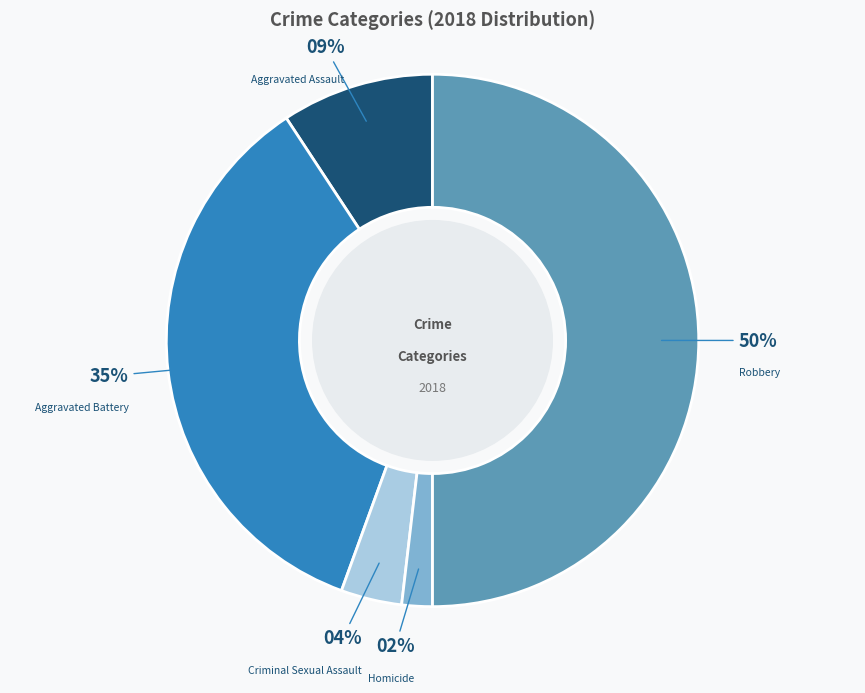

To the nearest percent, what is the difference between the largest and smallest slice percentages?

48%